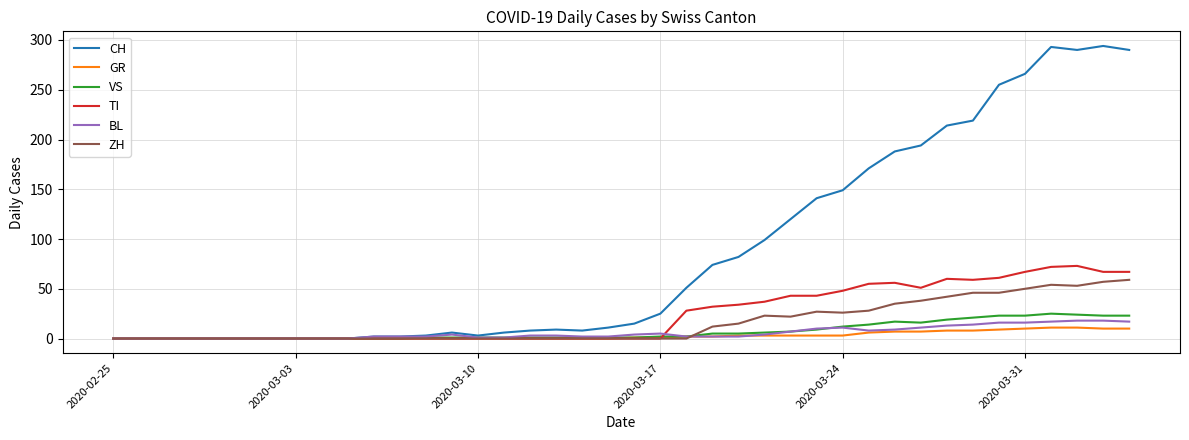

Which series has the widest spread of values?

CH